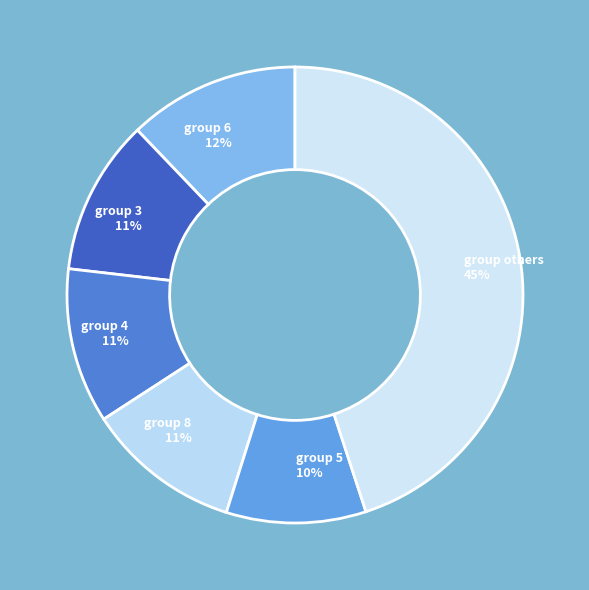

Does group 5 10% represent more than half of the total?

No